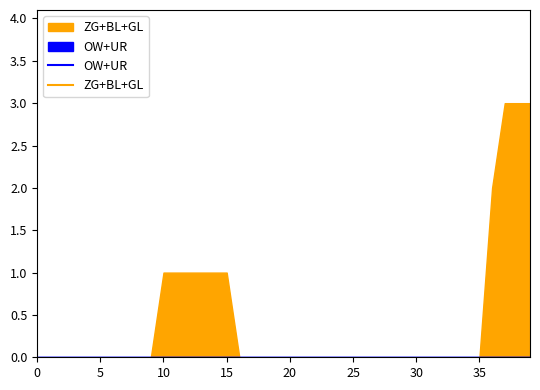

How many data points does each series have?

40